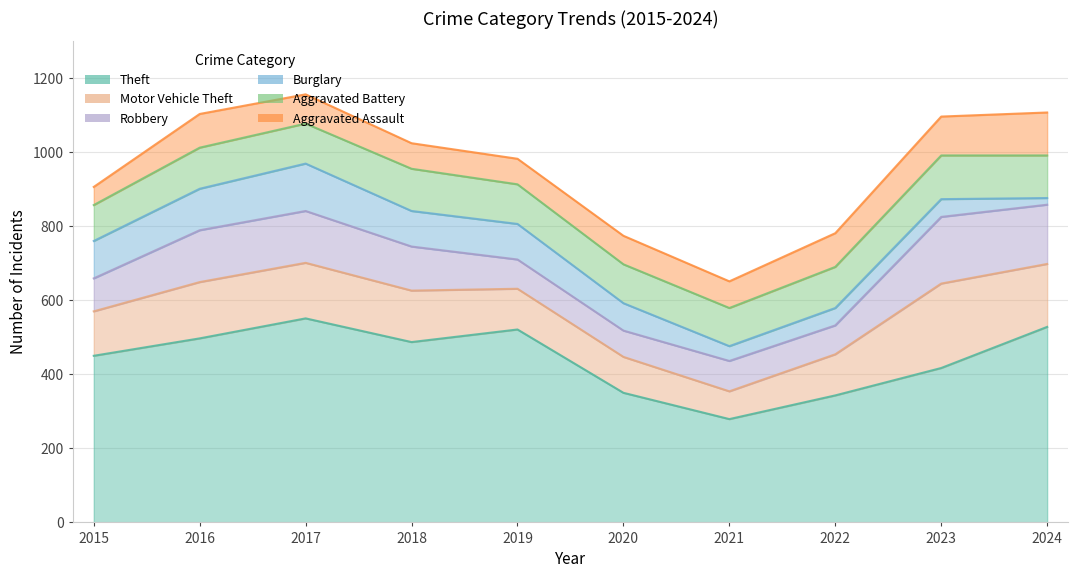

What is the approximate value of Theft at 2018, to the nearest 50?

500